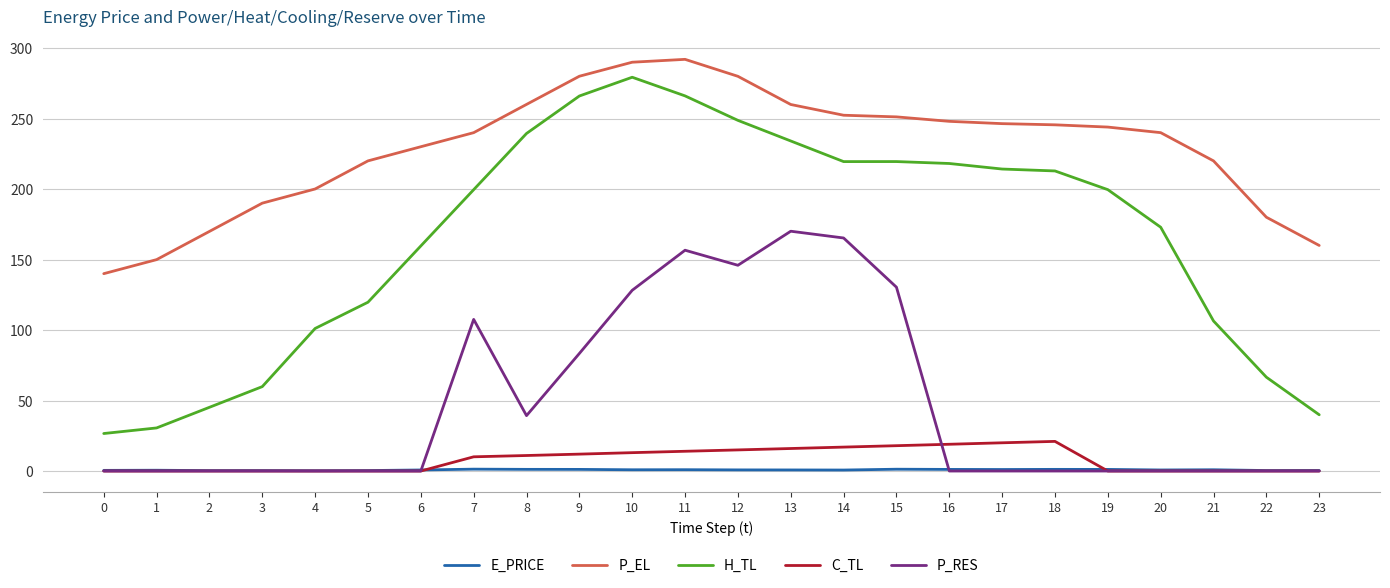

What is the greatest value displayed?

292.0